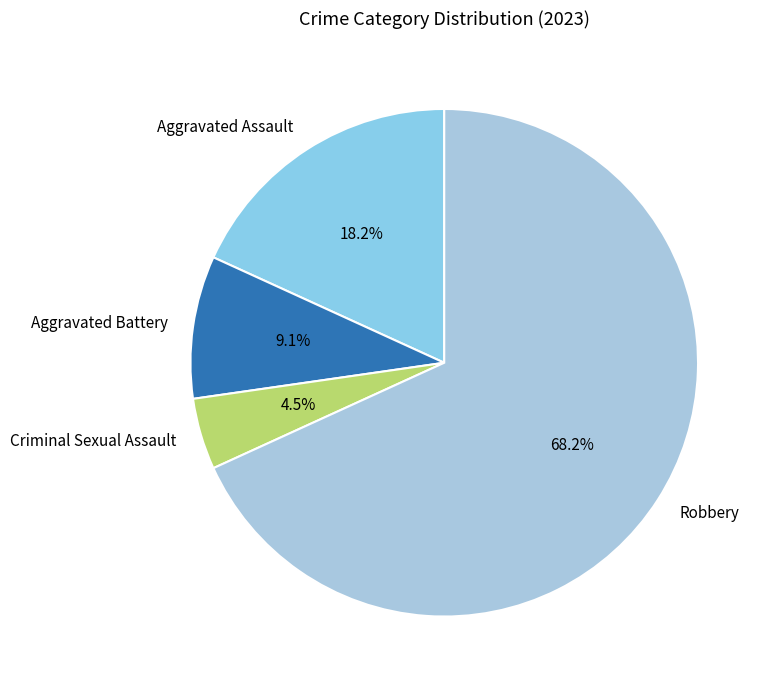

Which category accounts for the majority?

Robbery